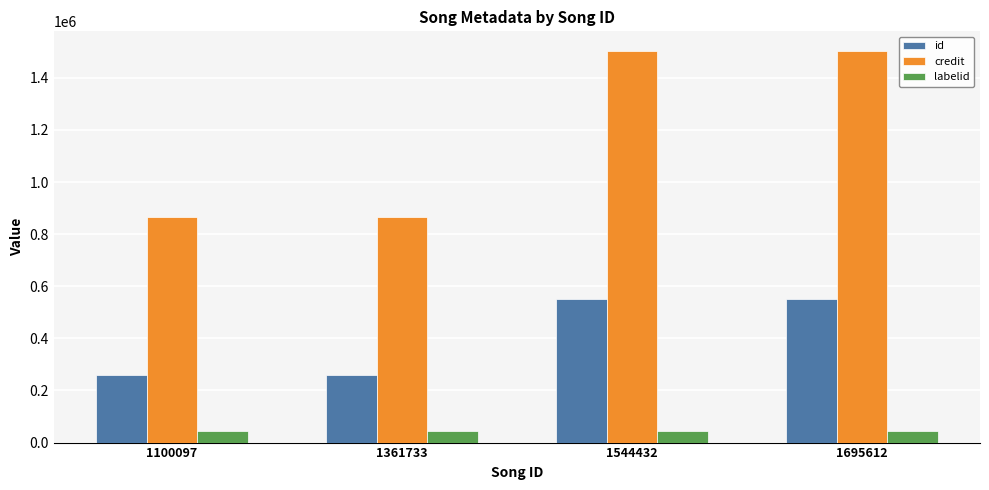

What is the sum of all id values?

1623520